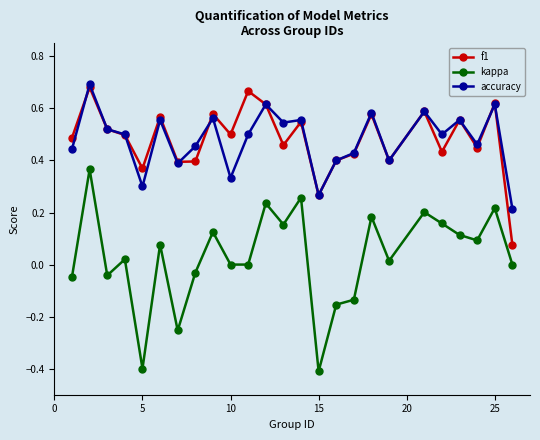

Which series has the largest range (max minus min)?

kappa